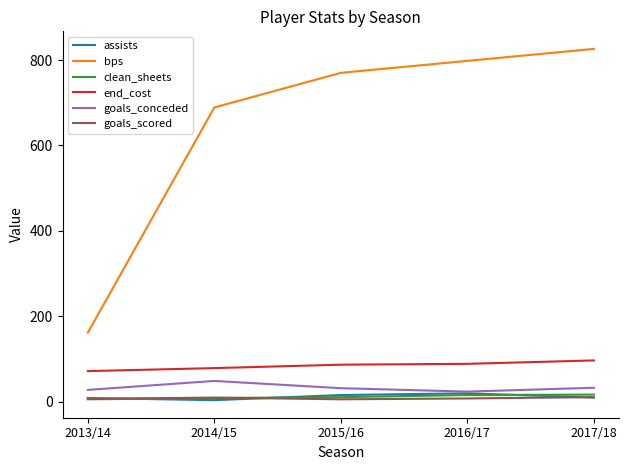

True or false: bps and goals_conceded intersect in this chart.

False